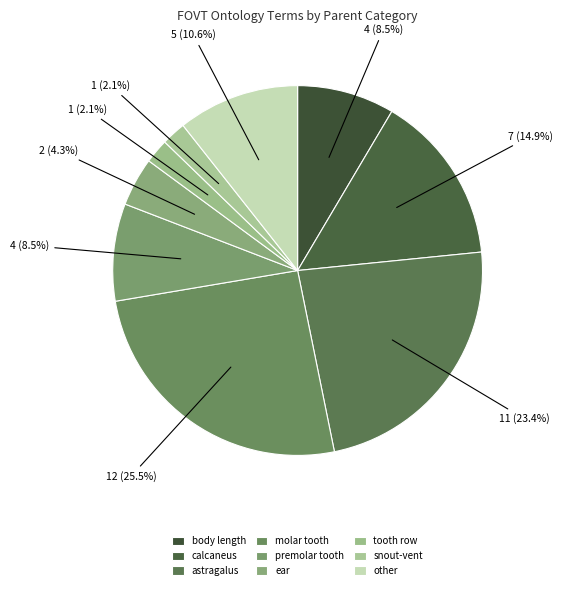

How many slices are in this pie chart?

9